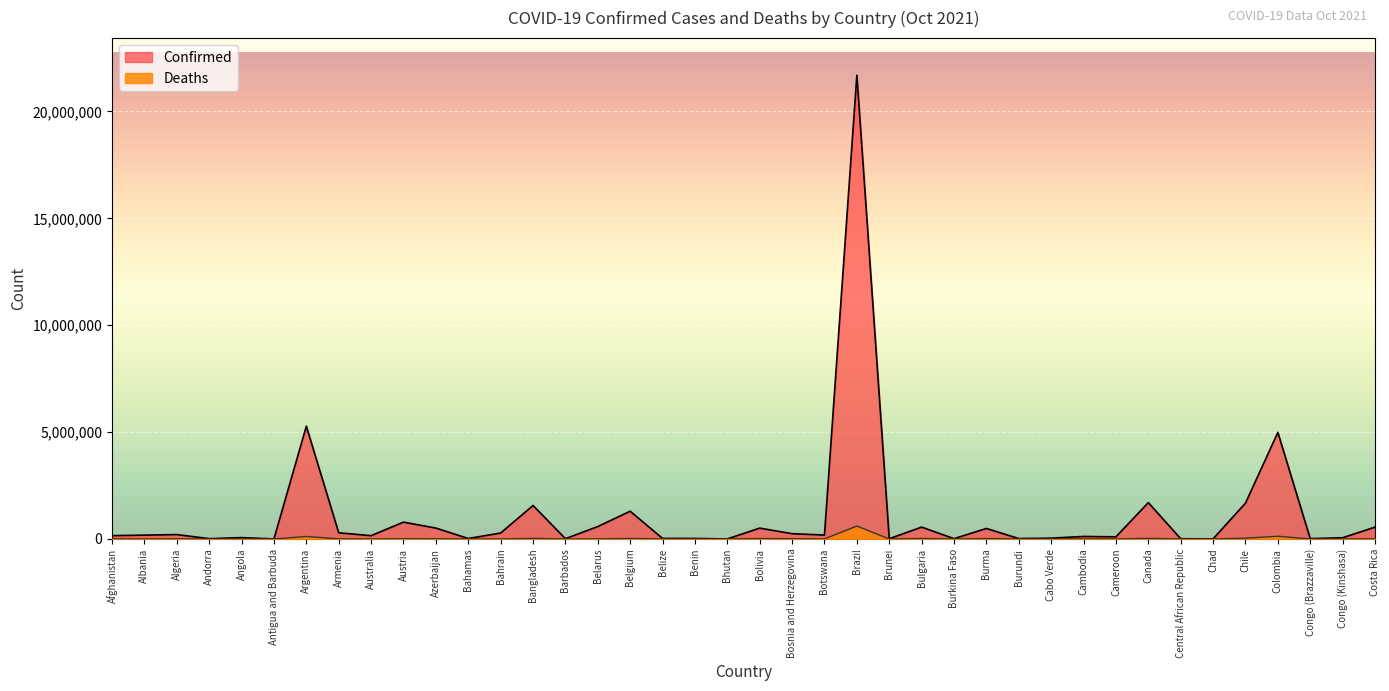

Which series has the largest range (max minus min)?

Confirmed